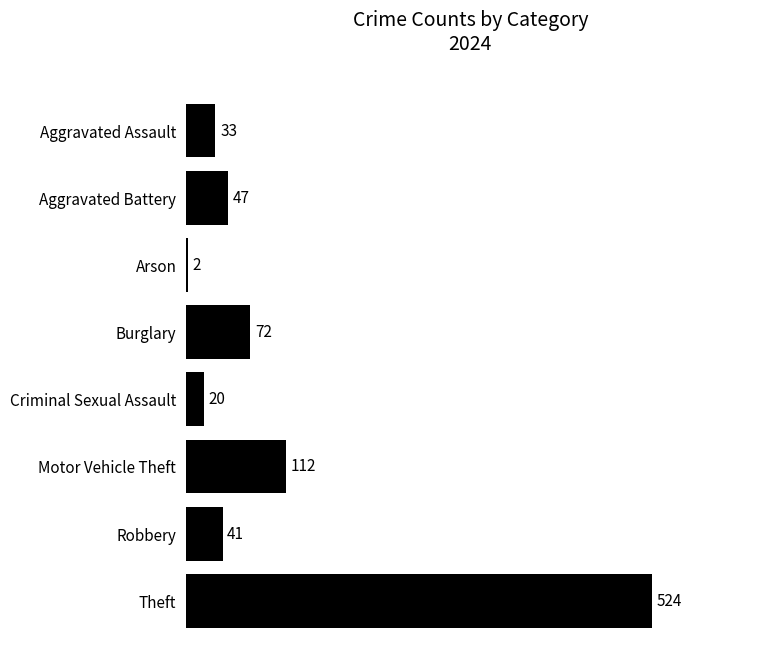

Reading top to bottom, list all the values displayed in this chart.

33	47	2	72	20	112	41	524